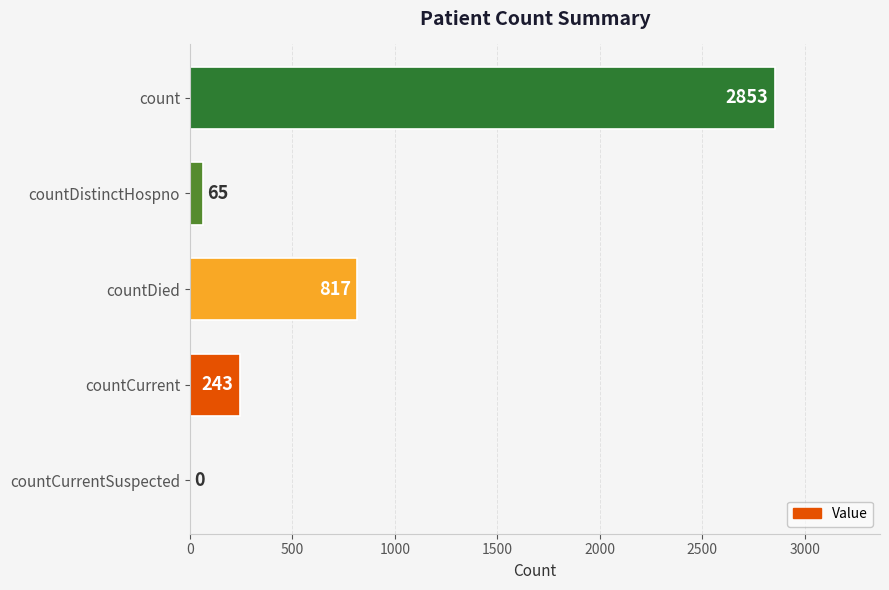

How many data points does each series have?

5